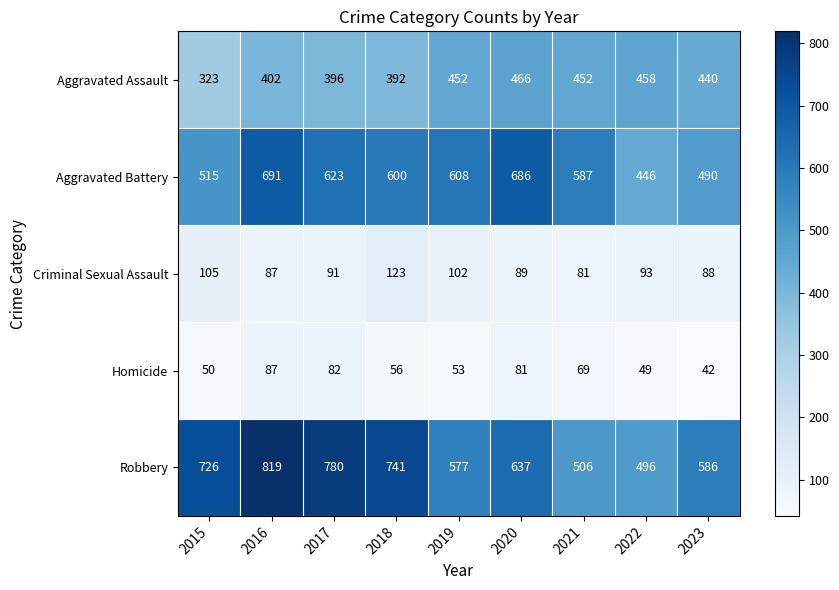

Is it true that Homicide equals 31 at 2022?

False